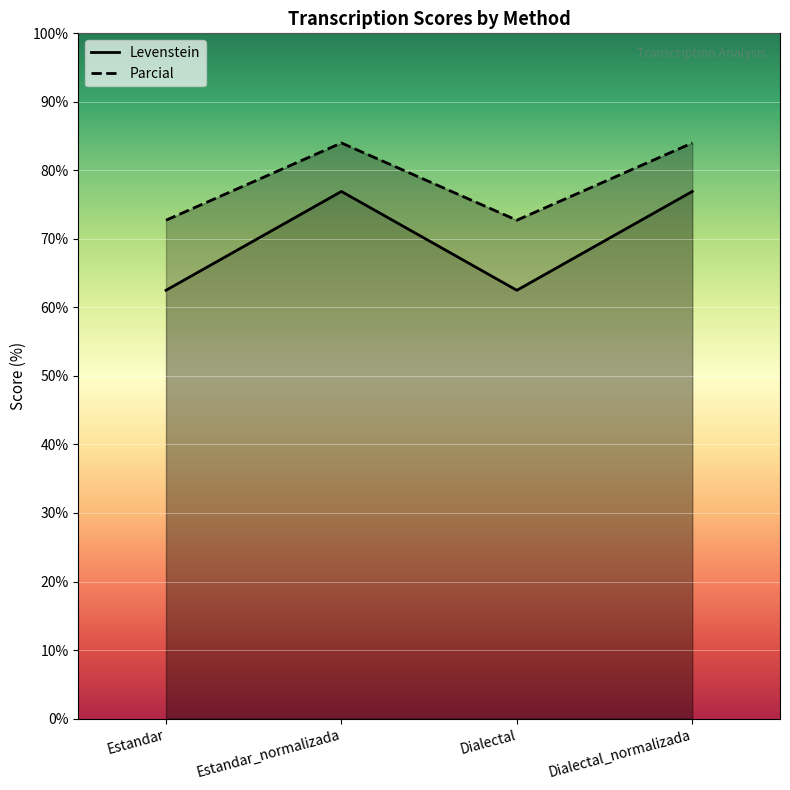

Reading left to right, extract all data points from this chart.

Levenstein: 62.5	76.9	62.5	76.9
Parcial: 72.7	84.0	72.7	84.0